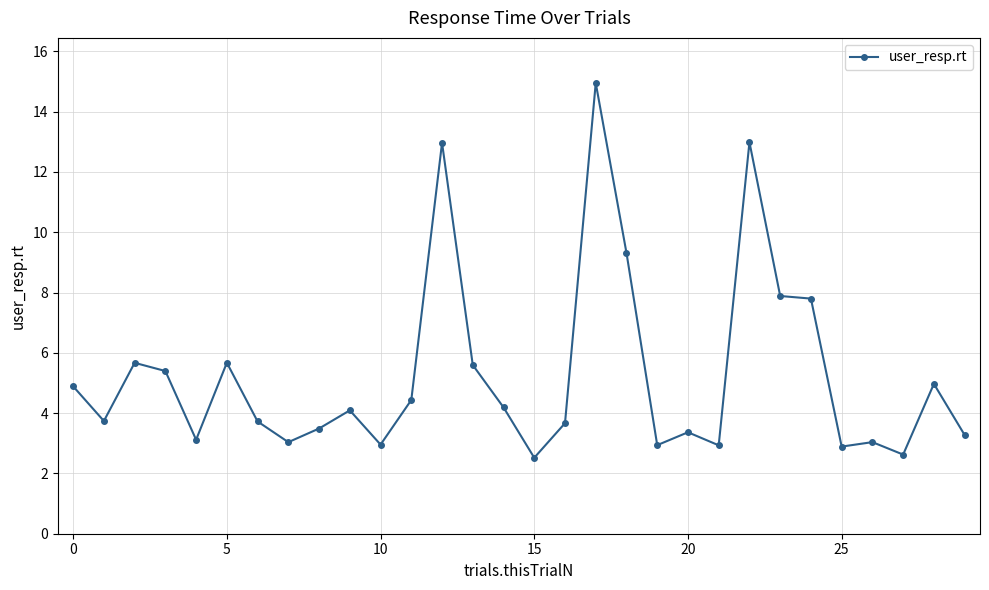

True or false: there are more than 1 points higher than both neighbors.

True